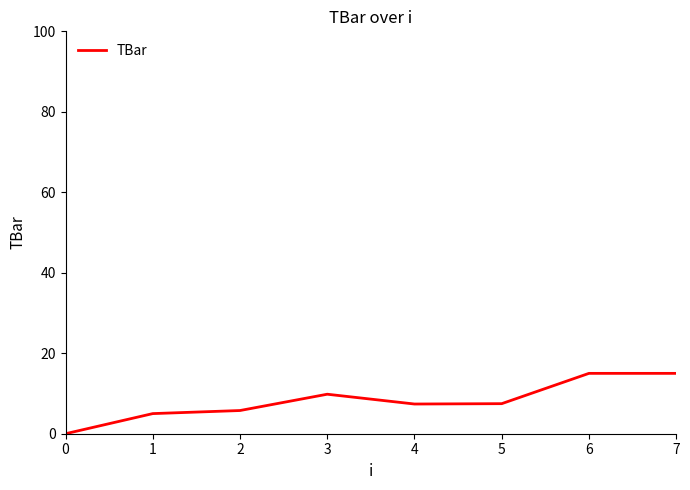

The chart shows a value of 0.0 at 0. True or false?

True